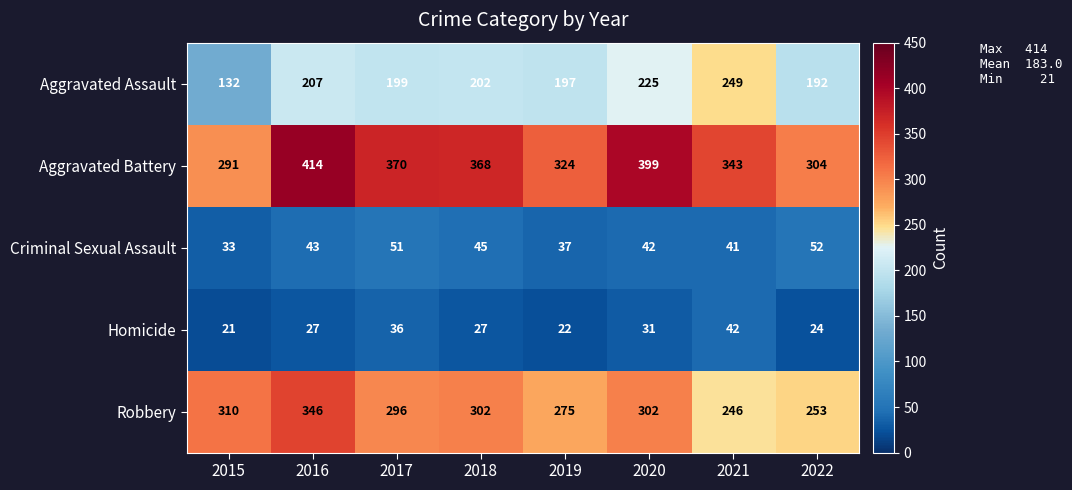

What value does the Robbery series have at 2017?

296